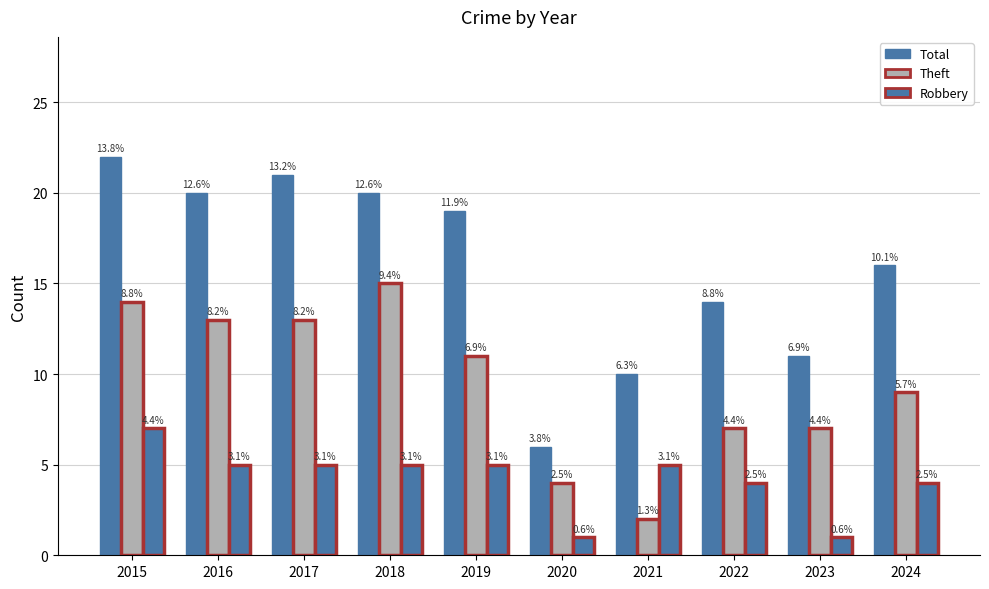

Rank the series by their maximum value, from lowest to highest.

Robbery, Theft, Total